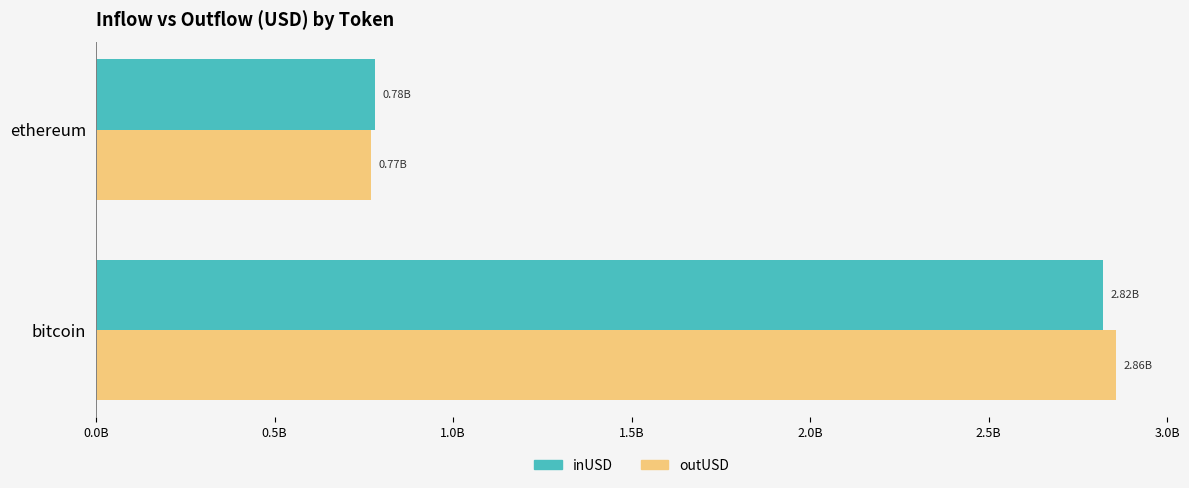

At which category does the chart reach its peak across all series?

bitcoin